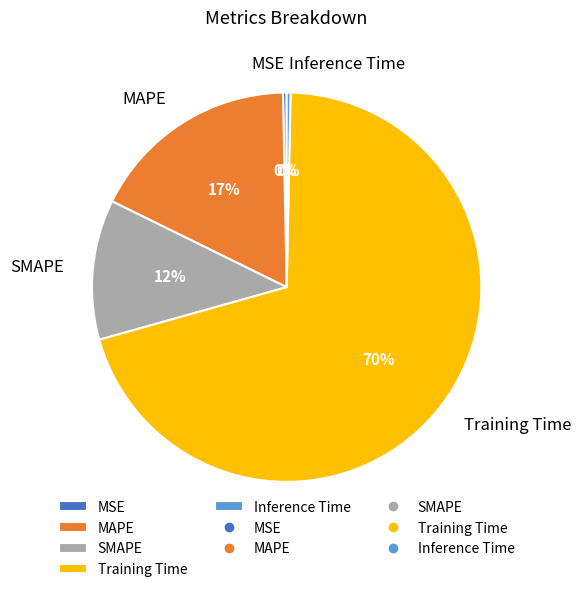

Count the number of slices in the pie.

5